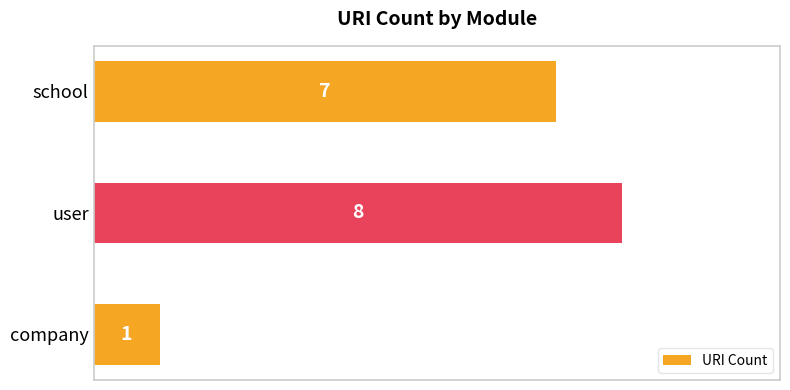

The chart shows a value of 11 at user. True or false?

False